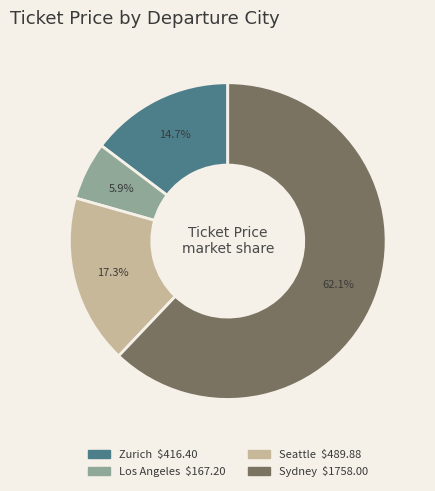

The Los Angeles slice represents 1% of the pie. True or false?

False